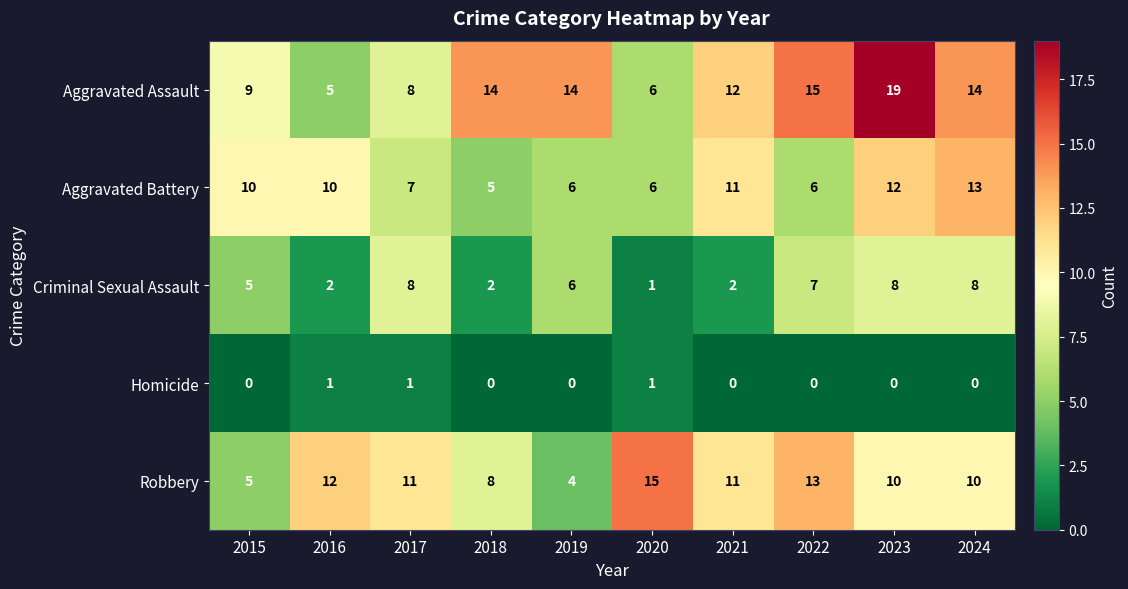

What is the difference between the highest and lowest values at 2018?

14